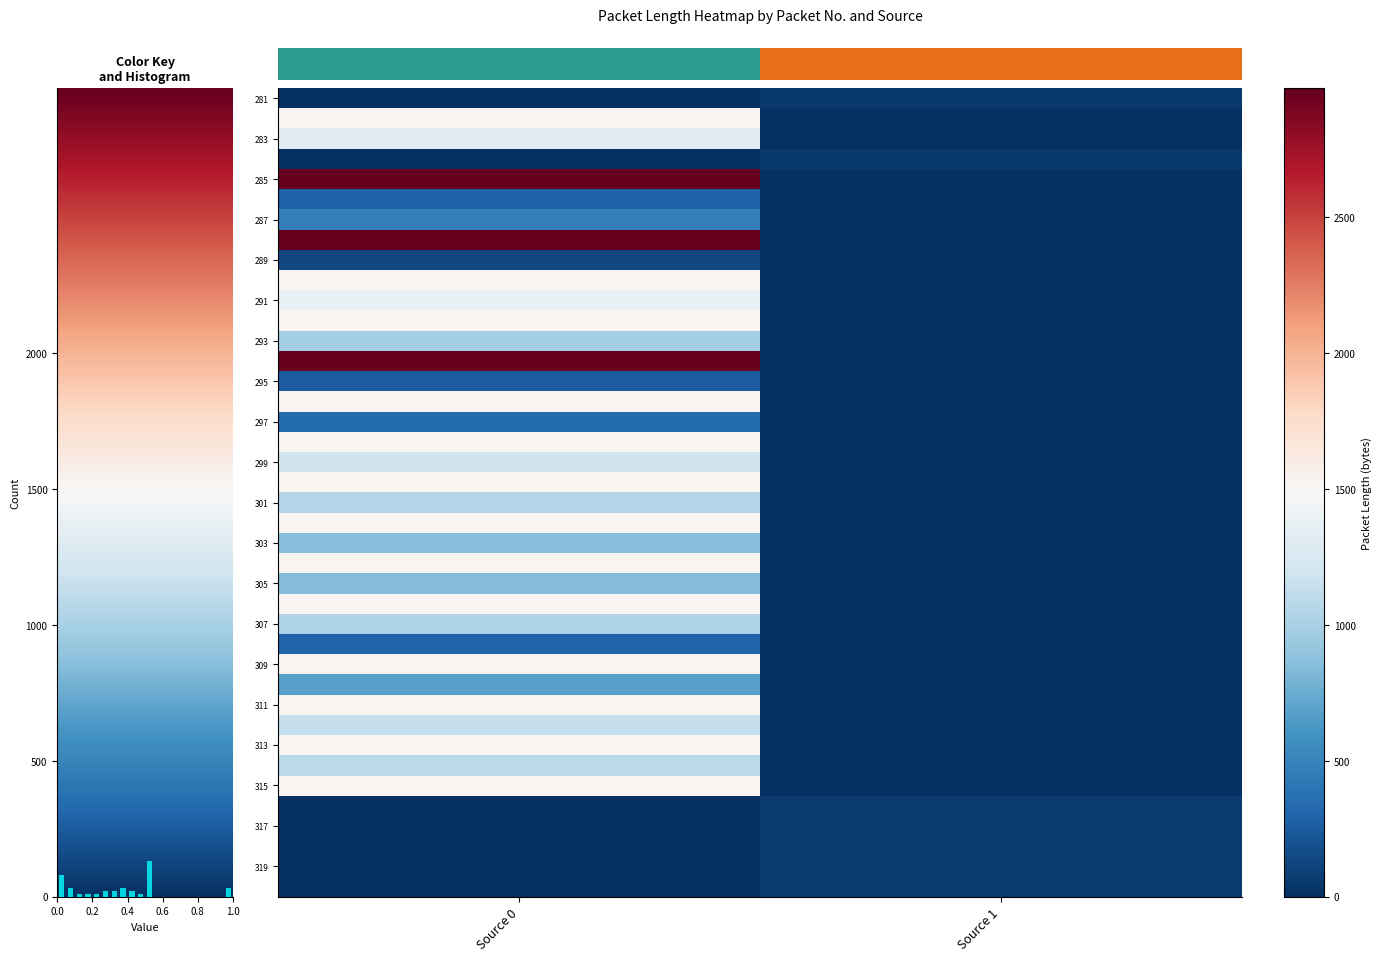

Which has a higher value, 0.2 or 0.0?

0.2